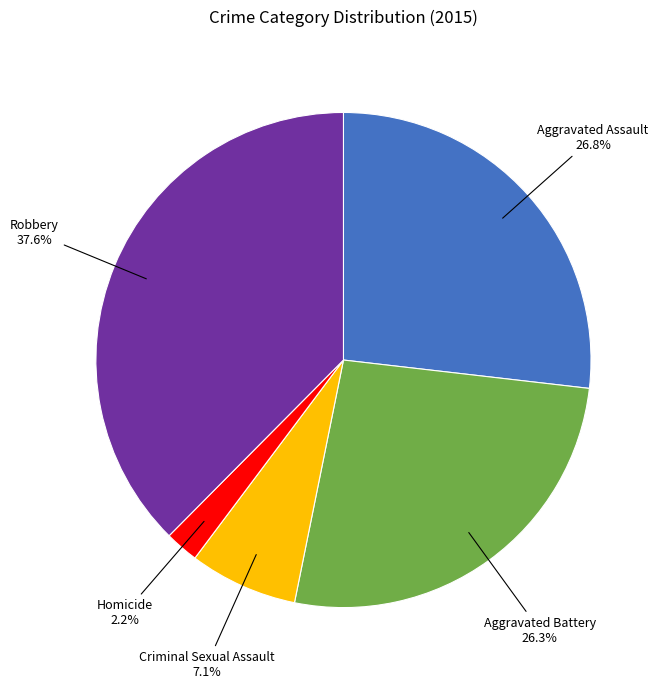

Is there a majority slice in this chart?

No